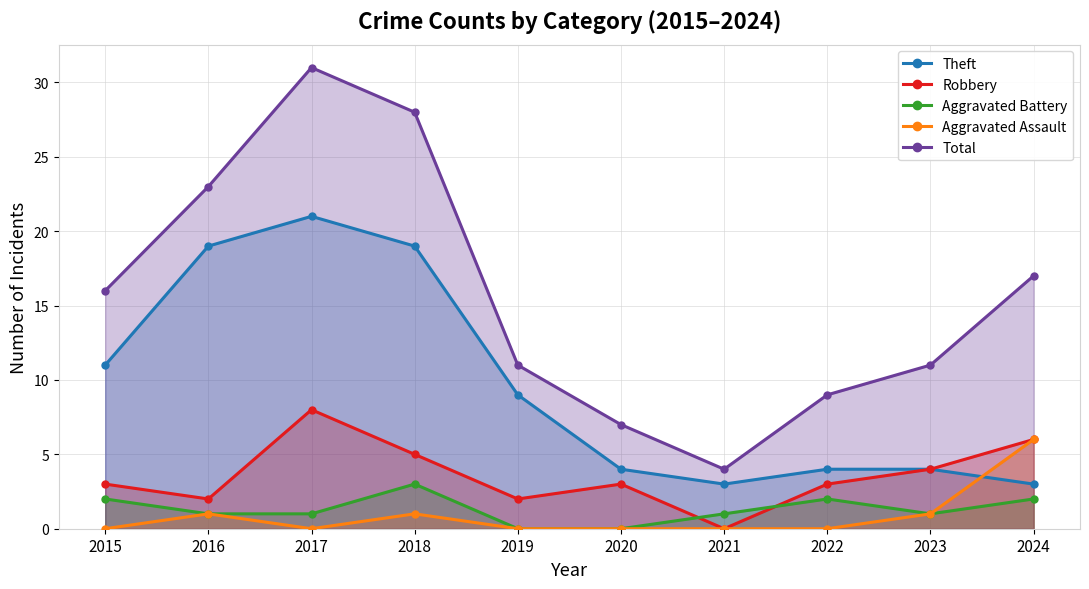

Reading left to right, transcribe all the data shown in this chart.

Theft: 2015=11	2016=19	2017=21	2018=19	2019=9	2020=4	2021=3	2022=4	2023=4	2024=3
Robbery: 2015=3	2016=2	2017=8	2018=5	2019=2	2020=3	2021=0	2022=3	2023=4	2024=6
Aggravated Battery: 2015=2	2016=1	2017=1	2018=3	2019=0	2020=0	2021=1	2022=2	2023=1	2024=2
Aggravated Assault: 2015=0	2016=1	2017=0	2018=1	2019=0	2020=0	2021=0	2022=0	2023=1	2024=6
Total: 2015=16	2016=23	2017=31	2018=28	2019=11	2020=7	2021=4	2022=9	2023=11	2024=17